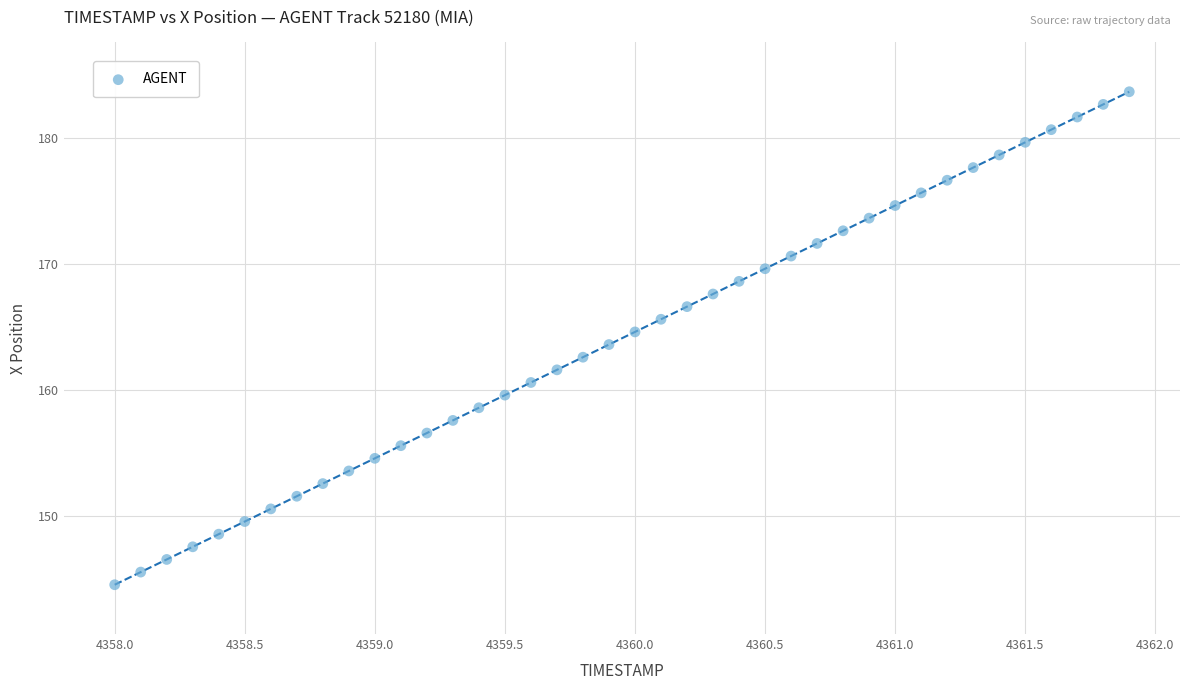

What is the range of Y values (max minus min)?

39.2